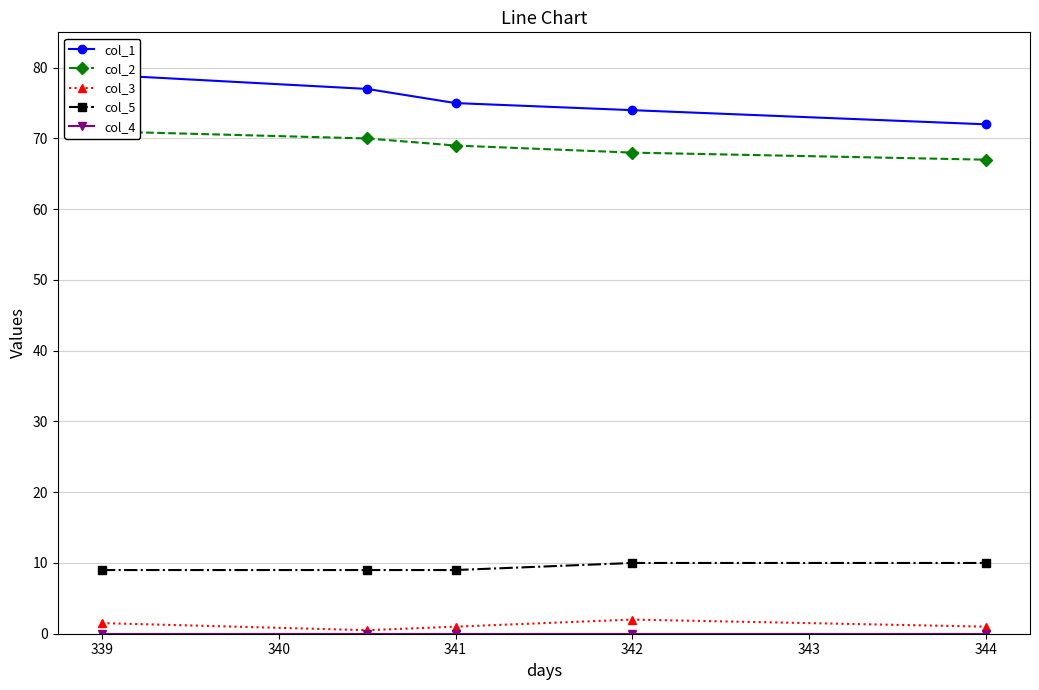

True or false: col_5 has a value of 10.0 at 344.

True